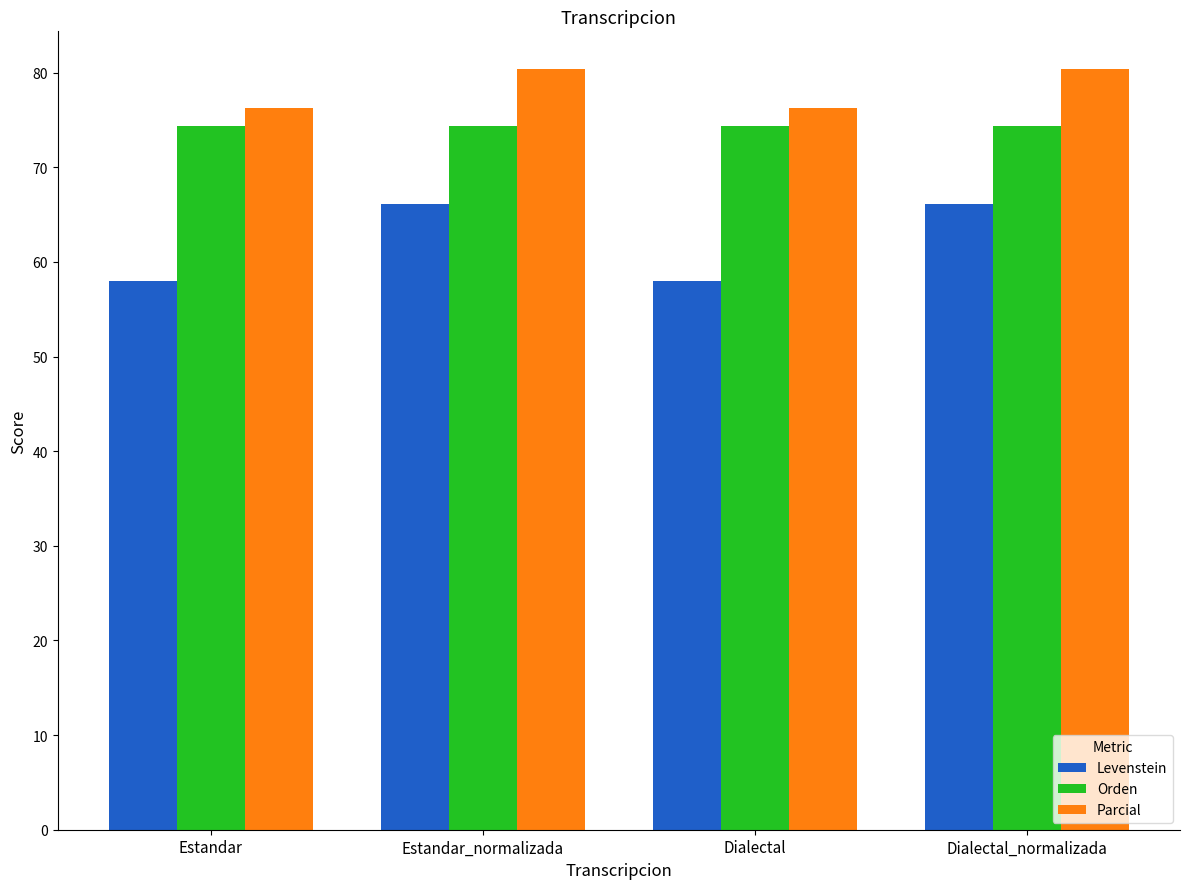

Read the Levenstein value at Estandar.

58.0